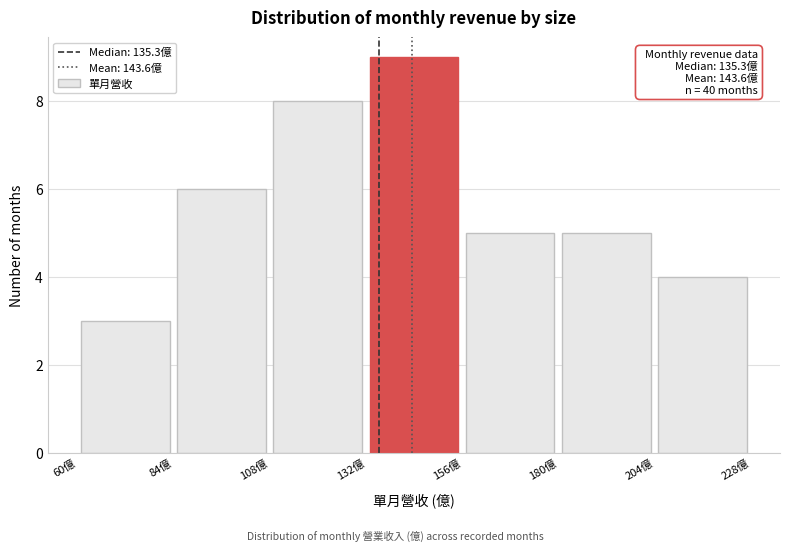

Which range on the x-axis has the tallest bar?

132 to 156